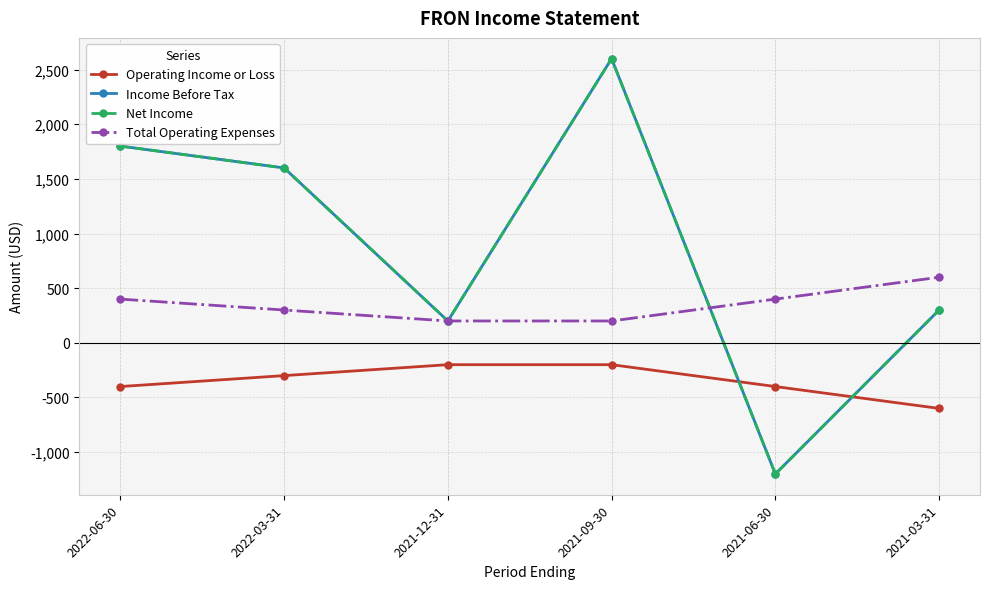

Does the chart have visible grid lines?

Yes